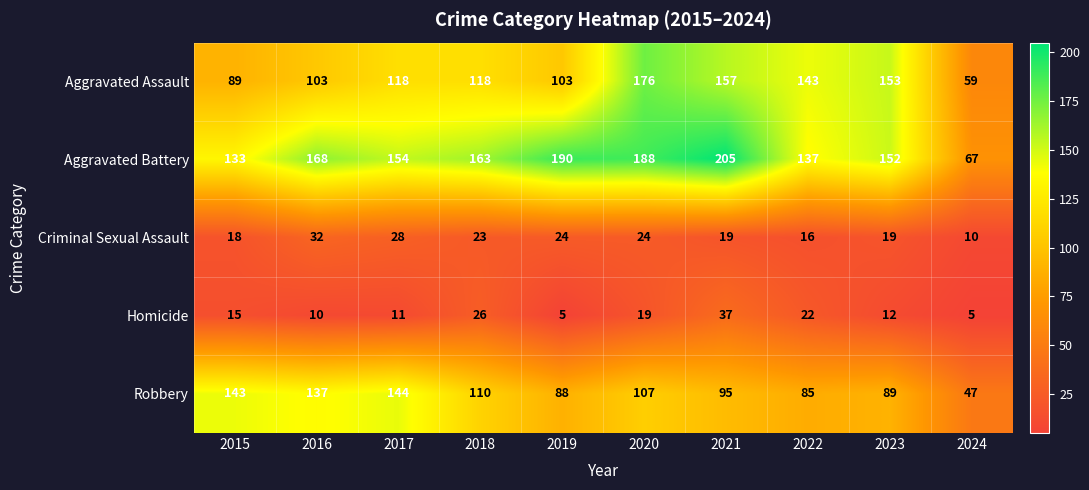

How many data points in Aggravated Battery are less than 163?

5